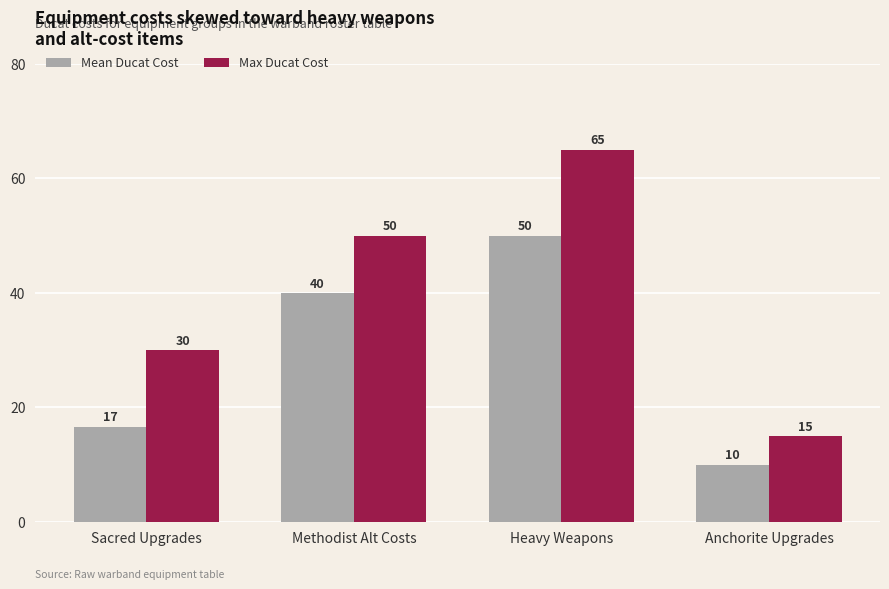

What is the value of the Mean Ducat Cost bar at the 3rd from the left?

50.0